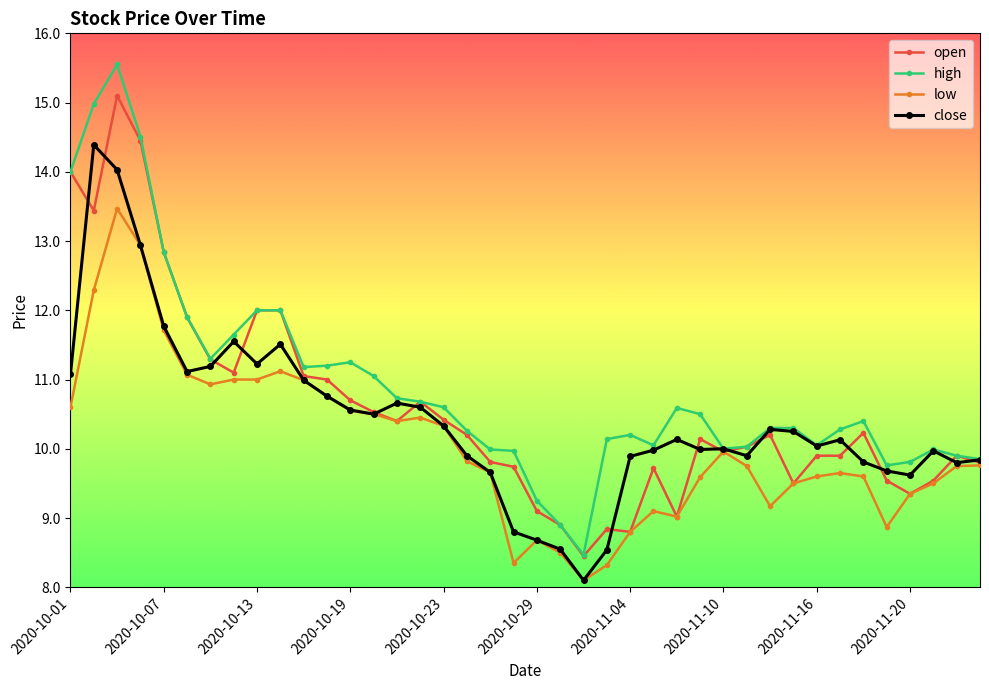

What is the sum of all low values?

402.5